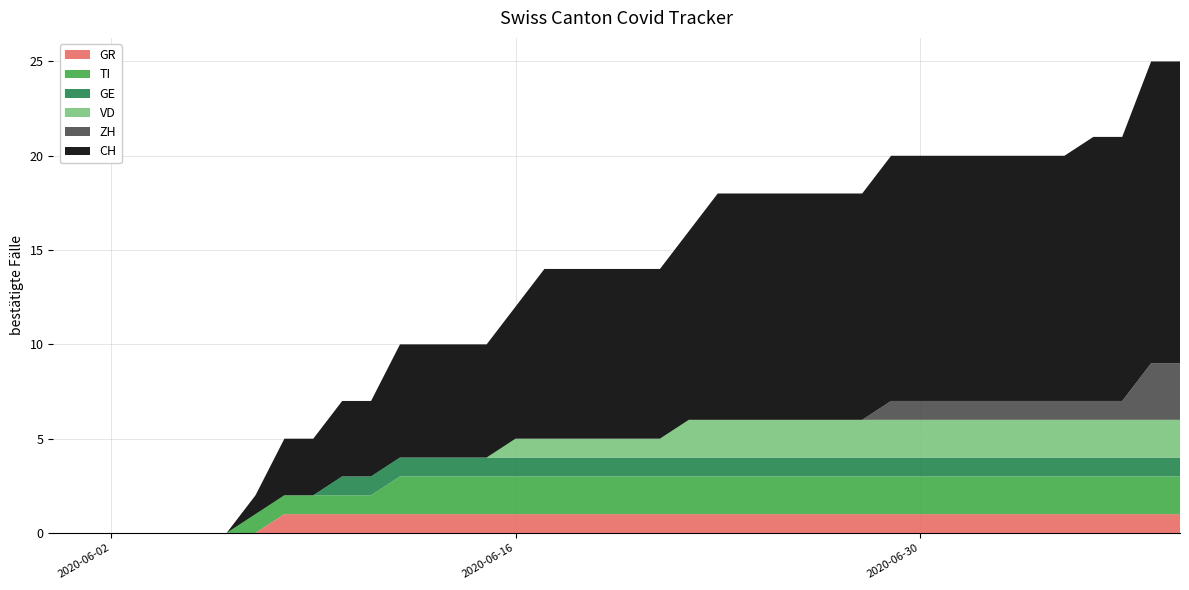

Reading left to right, list all the values displayed in this chart.

CH: 0=0	1=0	2=0	3=0	4=0	5=0	6=0	7=1	8=3	9=3	10=4	11=4	12=6	13=6	14=6	15=6	16=7	17=9	18=9	19=9	20=9	21=9	22=10	23=12	24=12	25=12	26=12	27=12	28=12	29=13	30=13	31=13	32=13	33=13	34=13	35=13	36=14	37=14	38=16	39=16
ZH: 0=0	1=0	2=0	3=0	4=0	5=0	6=0	7=0	8=0	9=0	10=0	11=0	12=0	13=0	14=0	15=0	16=0	17=0	18=0	19=0	20=0	21=0	22=0	23=0	24=0	25=0	26=0	27=0	28=0	29=1	30=1	31=1	32=1	33=1	34=1	35=1	36=1	37=1	38=3	39=3
GE: 0=0	1=0	2=0	3=0	4=0	5=0	6=0	7=0	8=0	9=0	10=1	11=1	12=1	13=1	14=1	15=1	16=1	17=1	18=1	19=1	20=1	21=1	22=1	23=1	24=1	25=1	26=1	27=1	28=1	29=1	30=1	31=1	32=1	33=1	34=1	35=1	36=1	37=1	38=1	39=1
TI: 0=0	1=0	2=0	3=0	4=0	5=0	6=0	7=1	8=1	9=1	10=1	11=1	12=2	13=2	14=2	15=2	16=2	17=2	18=2	19=2	20=2	21=2	22=2	23=2	24=2	25=2	26=2	27=2	28=2	29=2	30=2	31=2	32=2	33=2	34=2	35=2	36=2	37=2	38=2	39=2
VD: 0=0	1=0	2=0	3=0	4=0	5=0	6=0	7=0	8=0	9=0	10=0	11=0	12=0	13=0	14=0	15=0	16=1	17=1	18=1	19=1	20=1	21=1	22=2	23=2	24=2	25=2	26=2	27=2	28=2	29=2	30=2	31=2	32=2	33=2	34=2	35=2	36=2	37=2	38=2	39=2
GR: 0=0	1=0	2=0	3=0	4=0	5=0	6=0	7=0	8=1	9=1	10=1	11=1	12=1	13=1	14=1	15=1	16=1	17=1	18=1	19=1	20=1	21=1	22=1	23=1	24=1	25=1	26=1	27=1	28=1	29=1	30=1	31=1	32=1	33=1	34=1	35=1	36=1	37=1	38=1	39=1